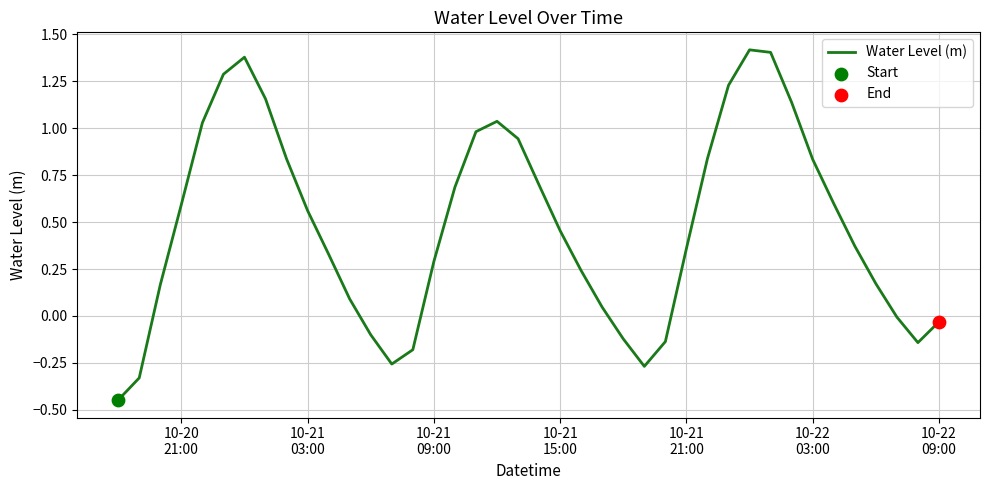

What is the difference between the maximum and minimum values?

1.9